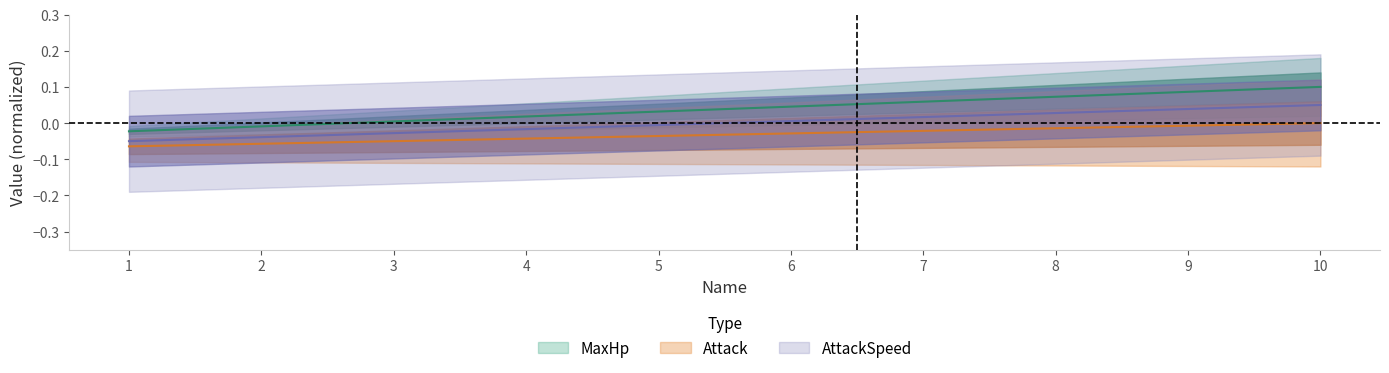

At which label does AttackSpeed reach its minimum?

1